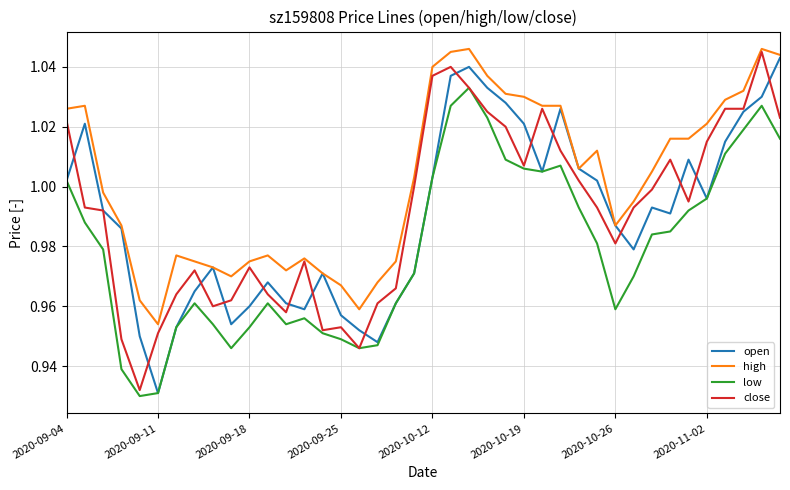

True or false: low and high cross at least once.

False